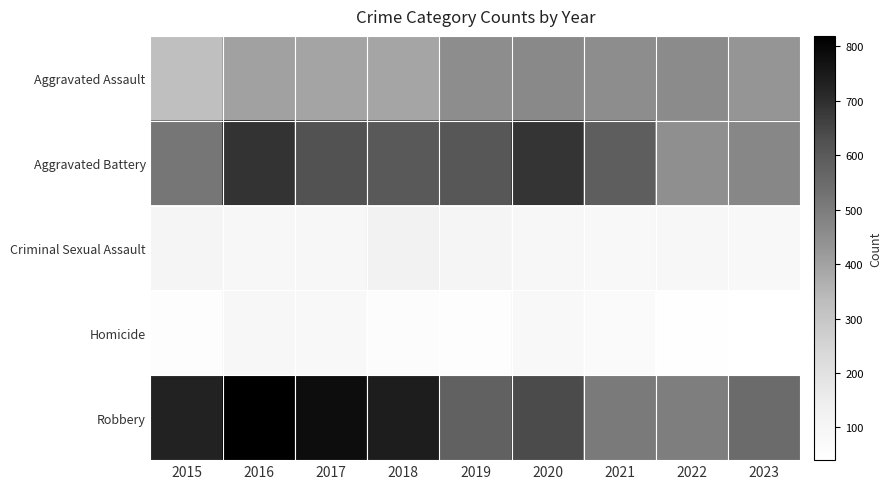

Which series has the largest total across all categories?

Robbery